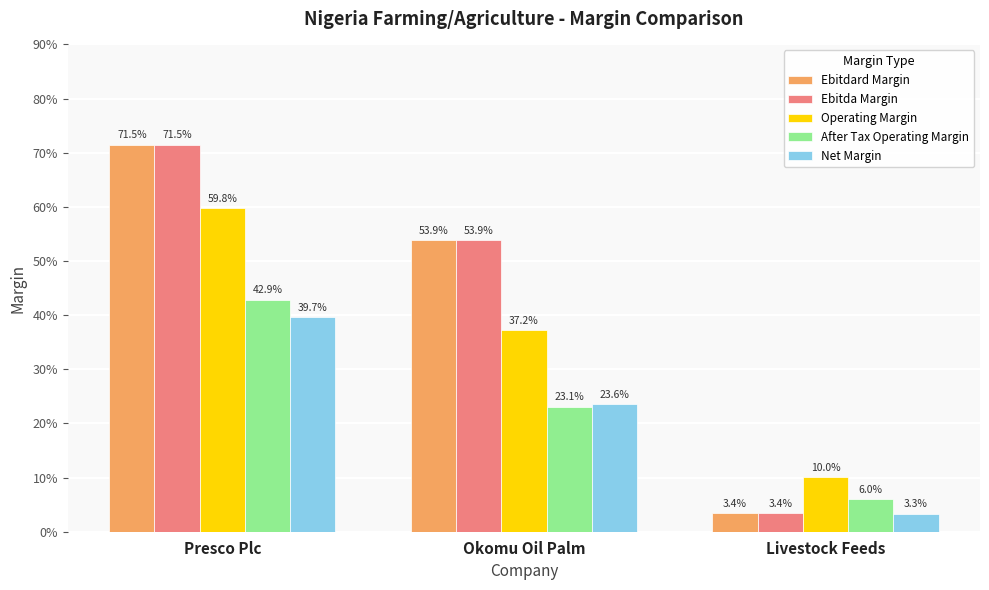

Does the chart contain stacked bars?

No